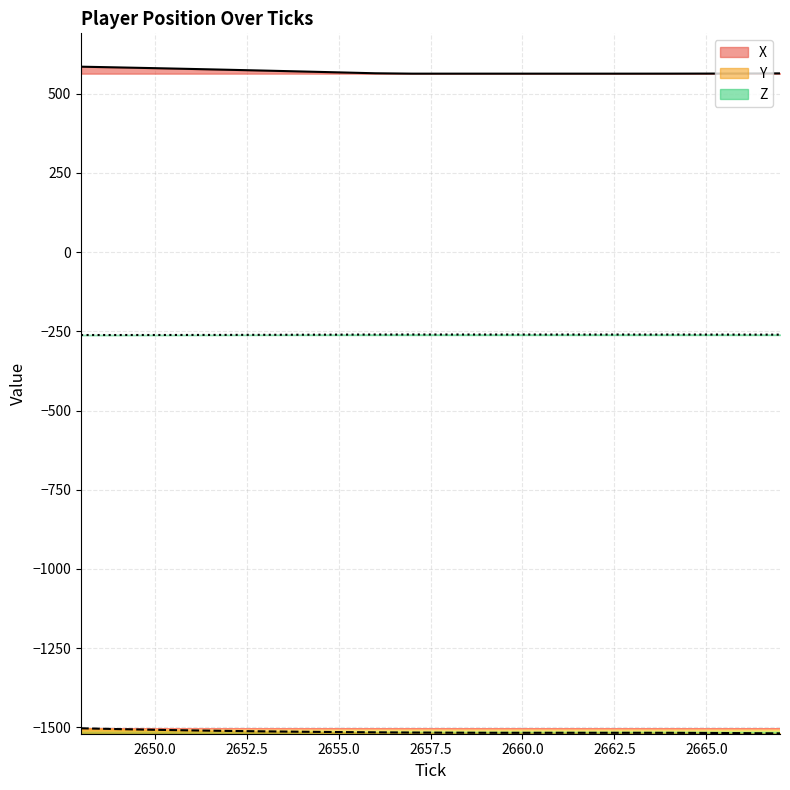

What is the value of the X point at the 5th from the left?

575.3